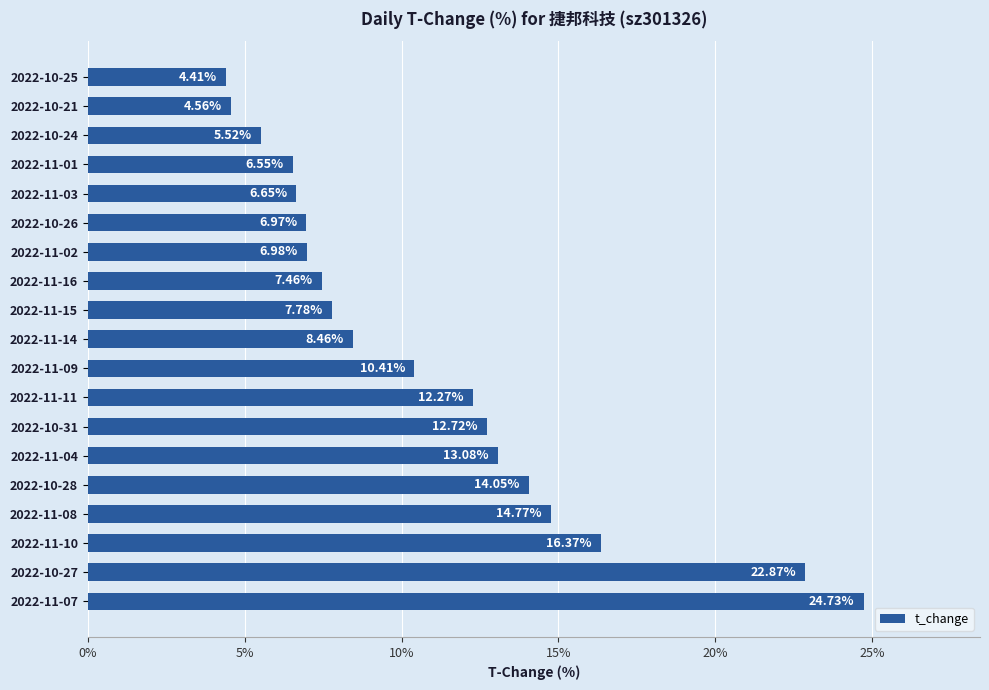

Rank the categories by value from lowest to highest.

2022-10-25, 2022-10-21, 2022-10-24, 2022-11-01, 2022-11-03, 2022-10-26, 2022-11-02, 2022-11-16, 2022-11-15, 2022-11-14, 2022-11-09, 2022-11-11, 2022-10-31, 2022-11-04, 2022-10-28, 2022-11-08, 2022-11-10, 2022-10-27, 2022-11-07